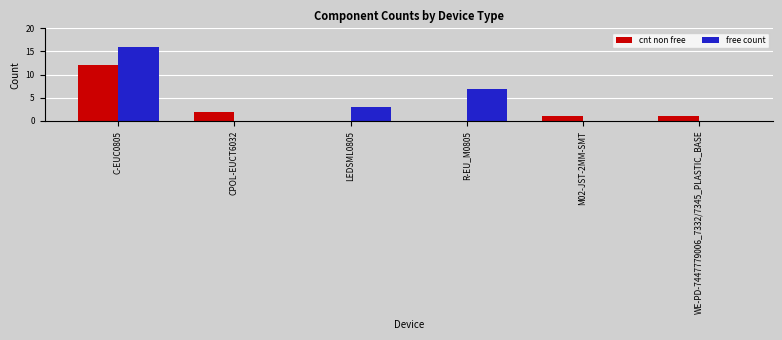

Reading left to right, extract all data points from this chart.

cnt non free: 12	2	0	0	1	1
free count: 16	0	3	7	0	0